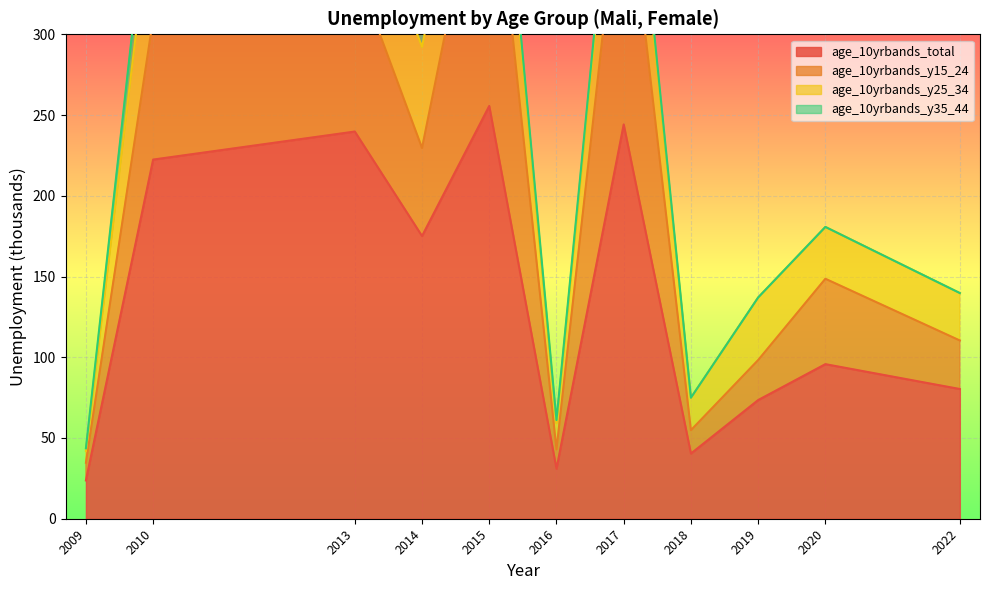

True or false: age_10yrbands_y35_44 and age_10yrbands_total cross at least once.

False